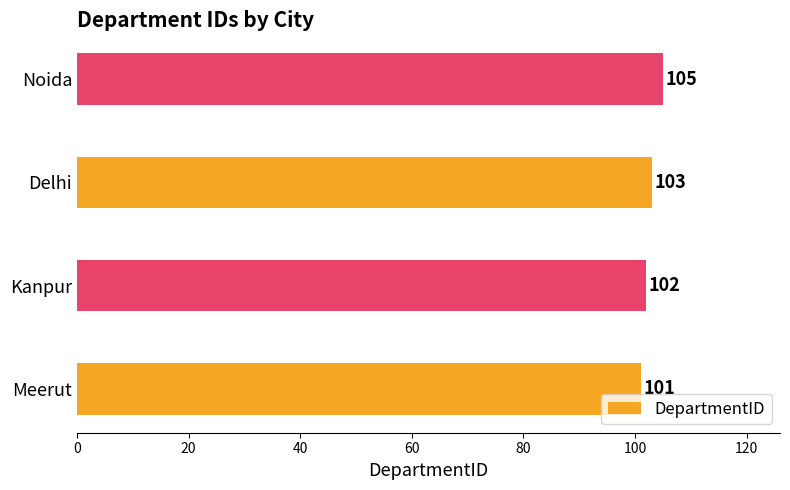

Rank the categories by value from highest to lowest.

Noida, Delhi, Kanpur, Meerut